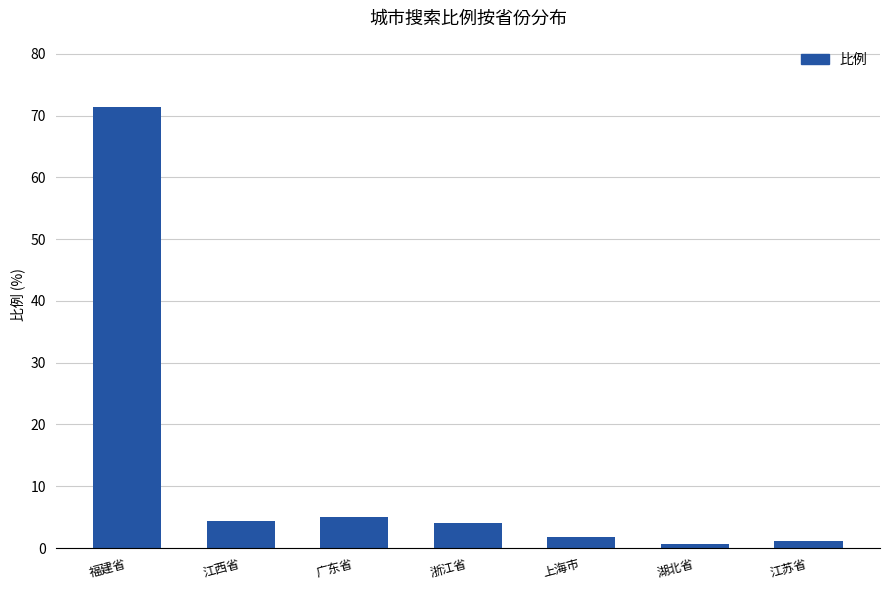

What is the smallest value displayed?

0.6